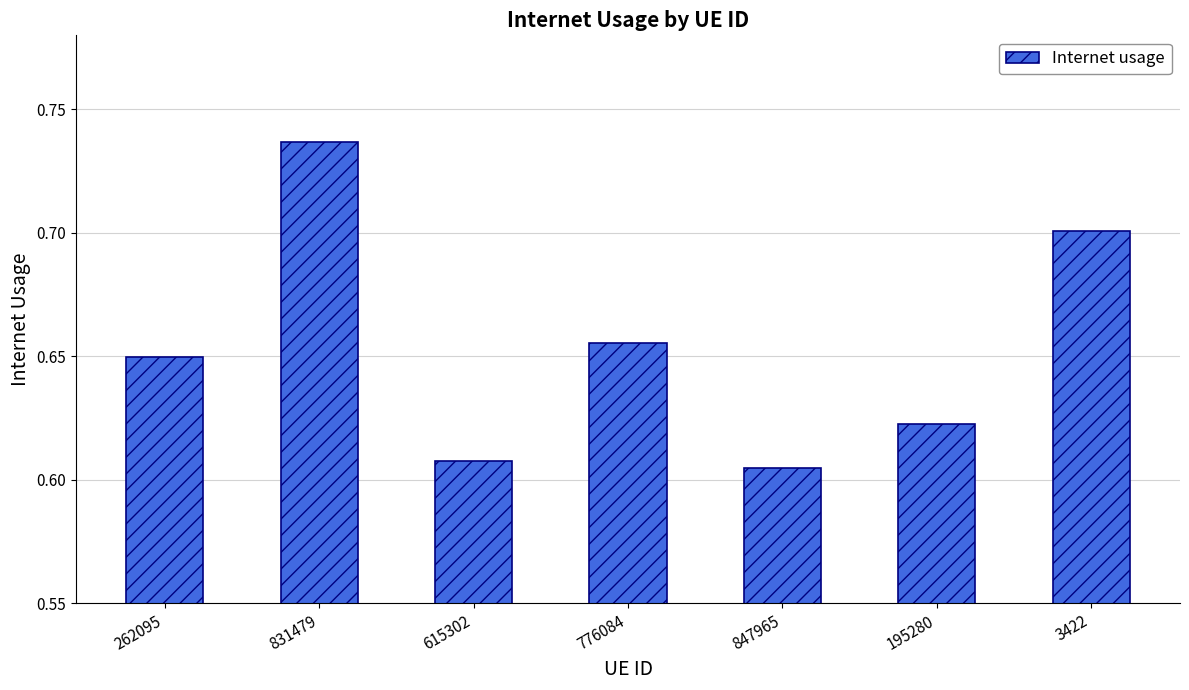

How many values are between 0 and 1?

7